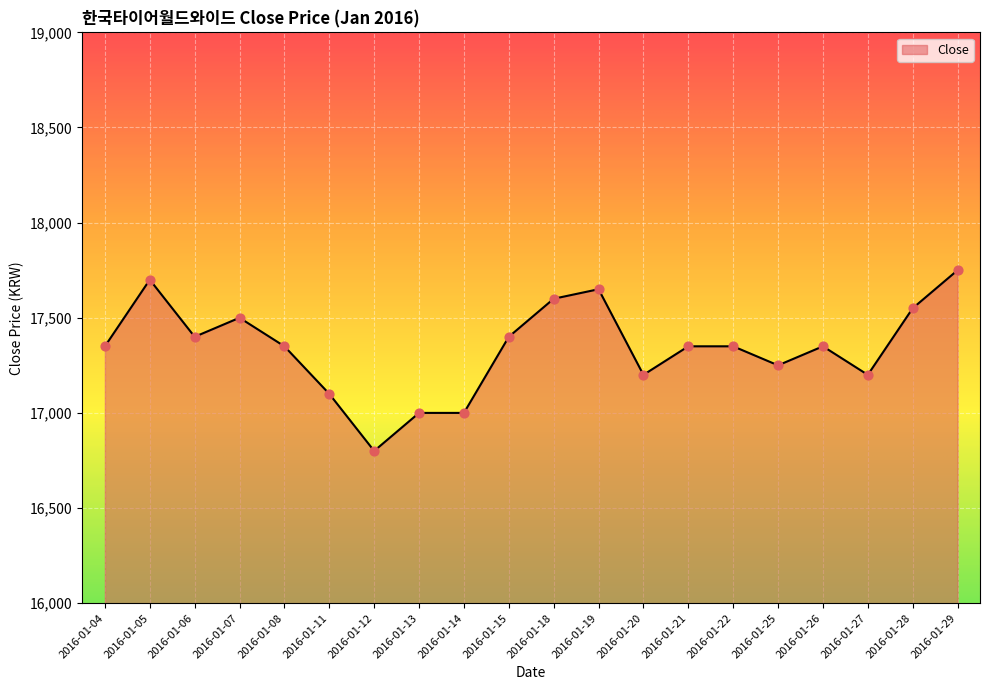

Which has a higher value, 2016-01-25 or 2016-01-08?

2016-01-08